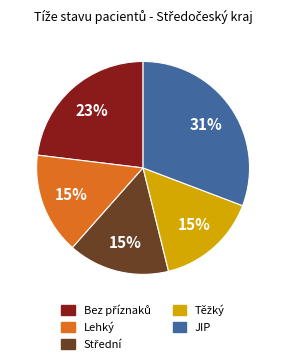

To the nearest percent, what percentage of the pie is JIP?

31%